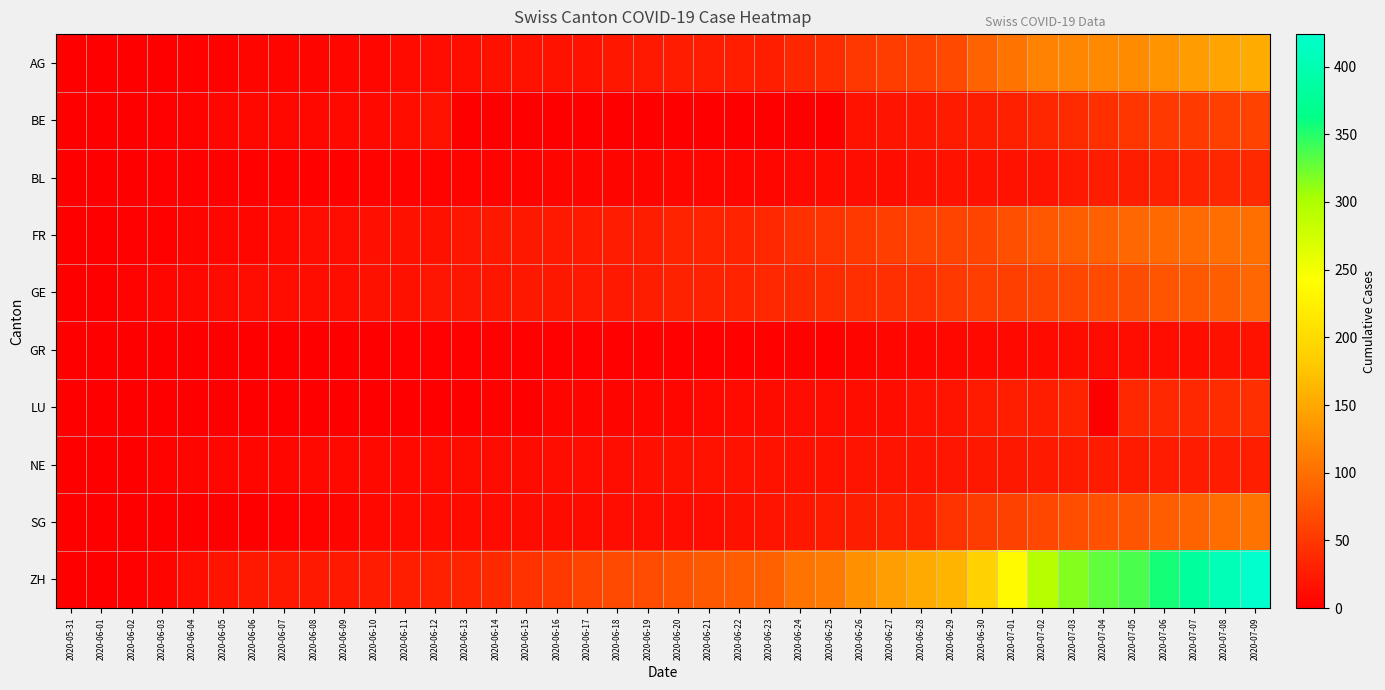

How many series are shown in this chart?

10